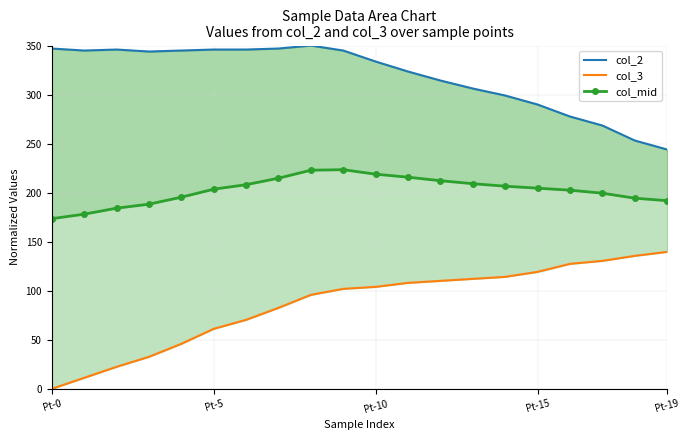

What is the value of the col_3 point at the 6th from the left?

61.1